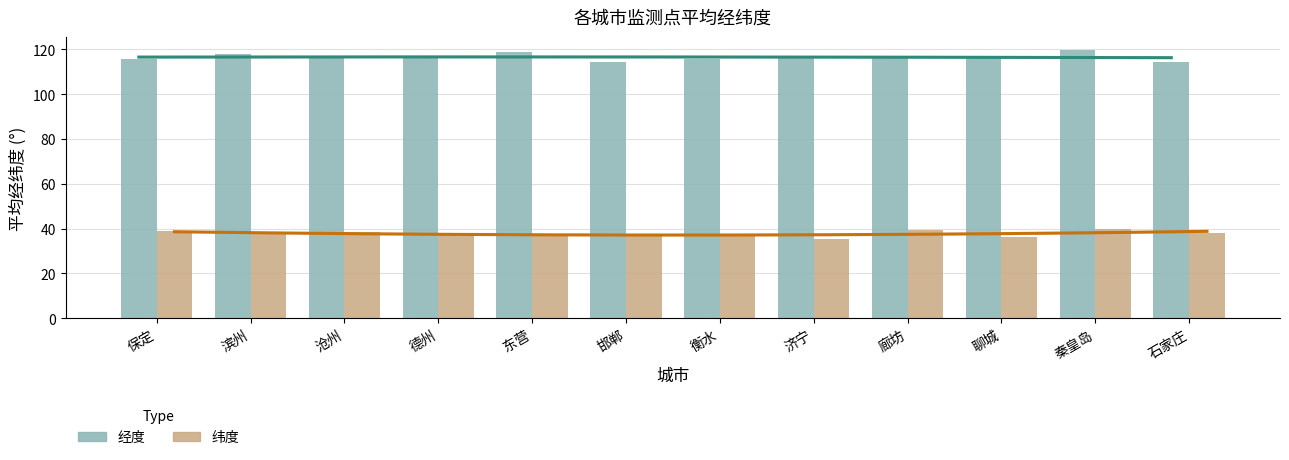

How many bars are there in each group?

2